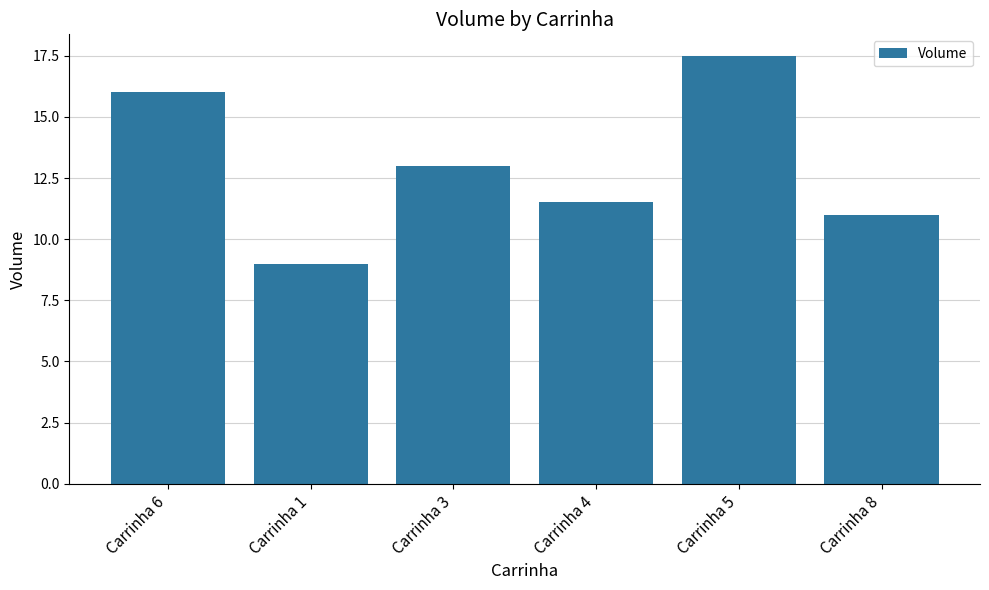

How many categories are shown in the chart?

6